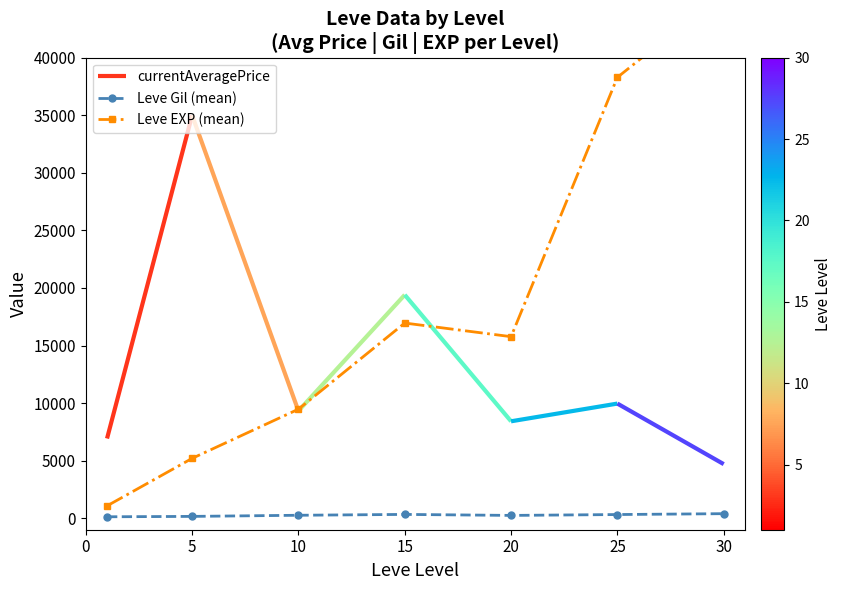

What is the difference between the Leve EXP (mean) values at 10 and 25?

28826.7